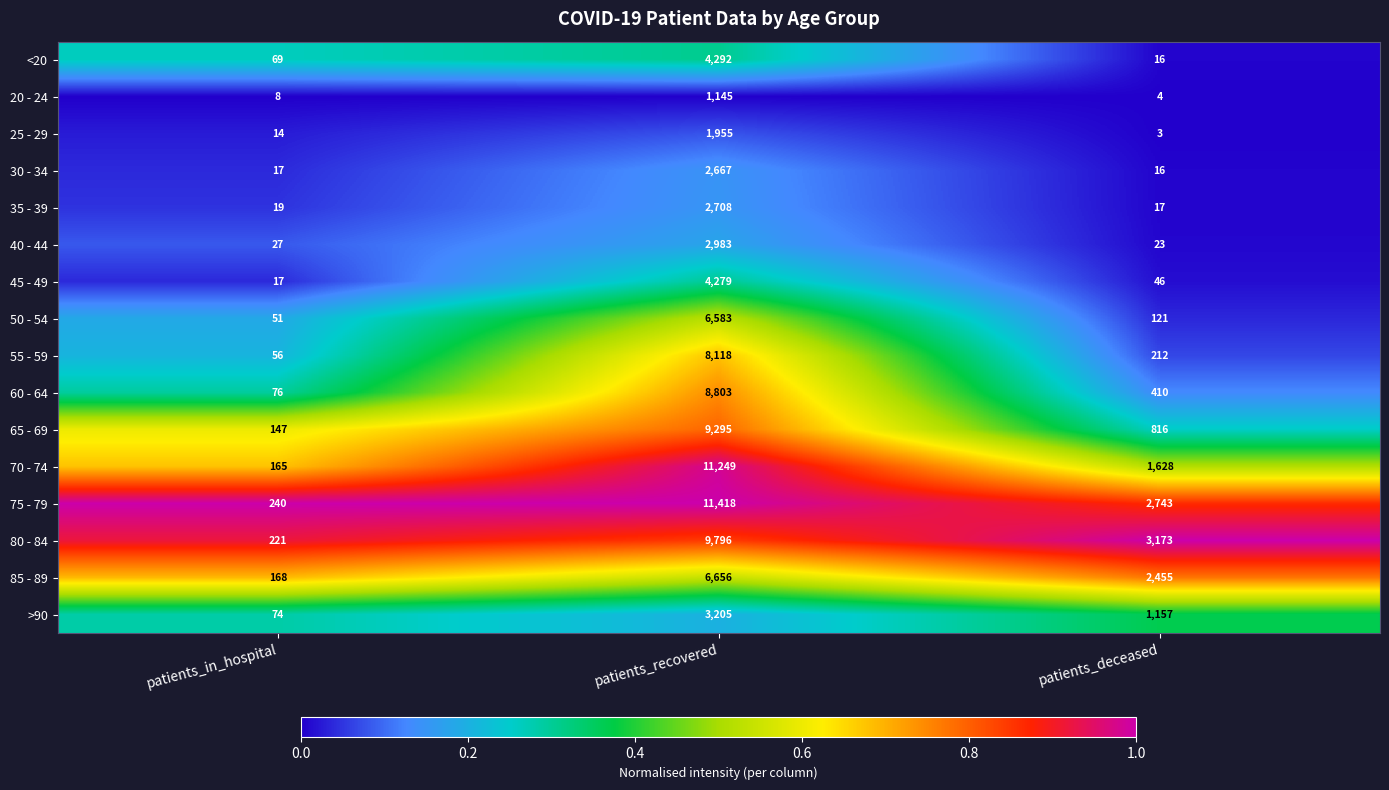

True or false: 45 - 49 has a value of 17 at patients_in_hospital.

True